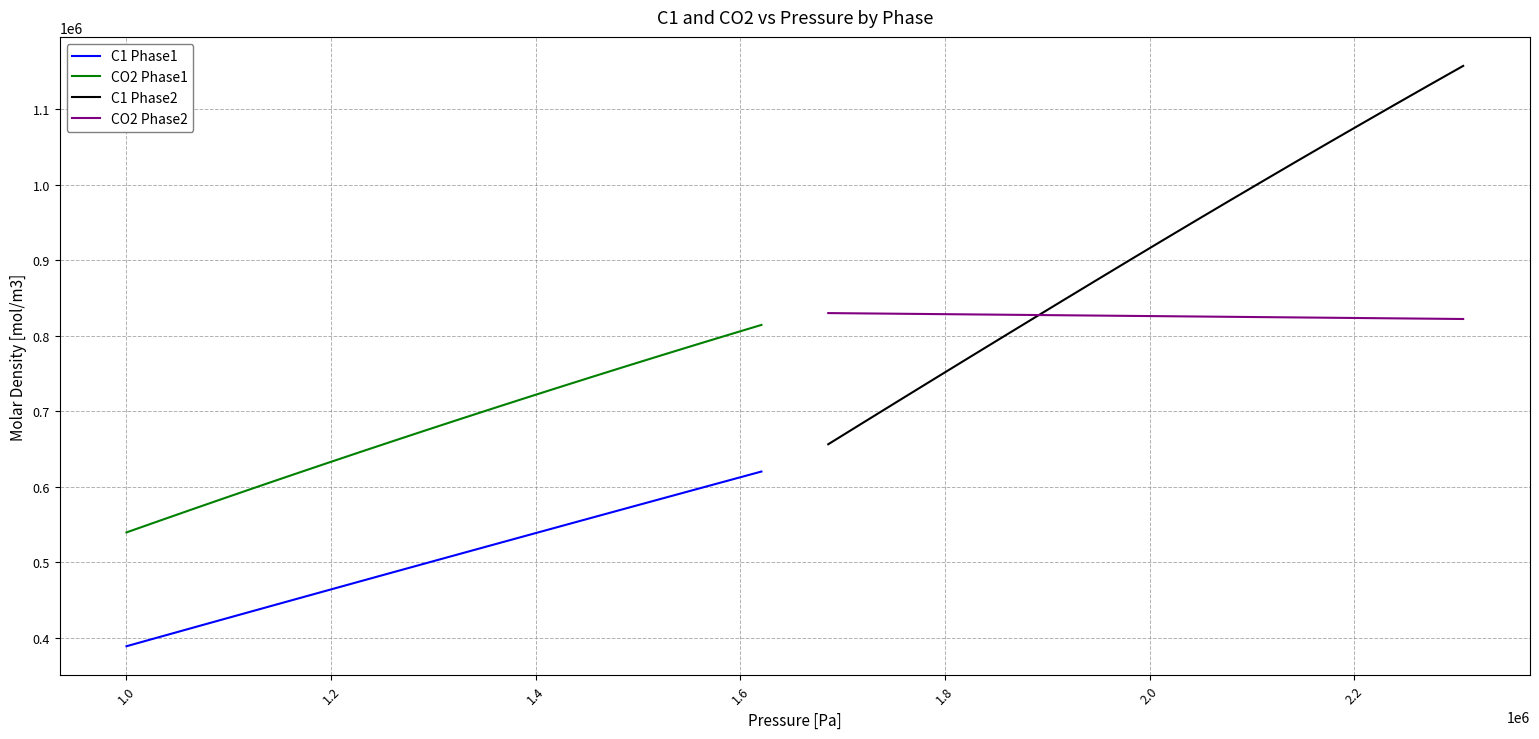

True or false: C1 Phase1 and CO2 Phase1 cross at least once.

False